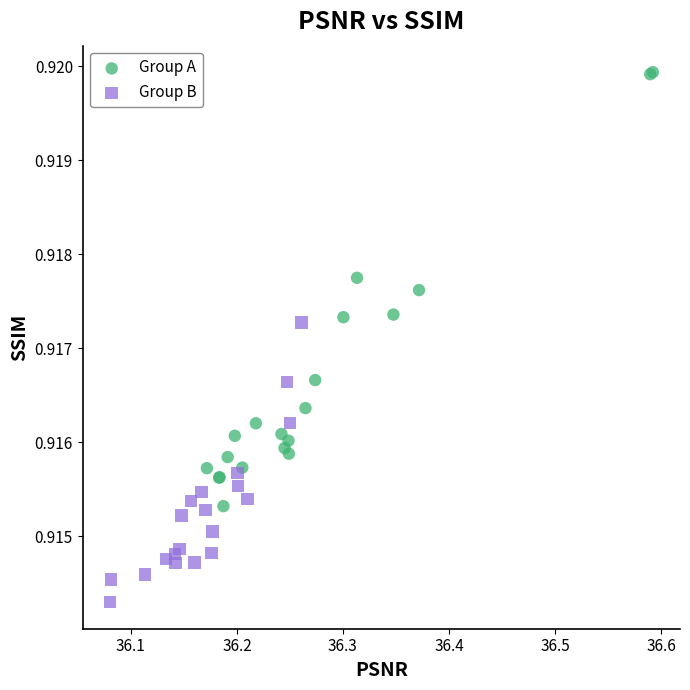

Which series has the largest Y range (max minus min)?

Group A